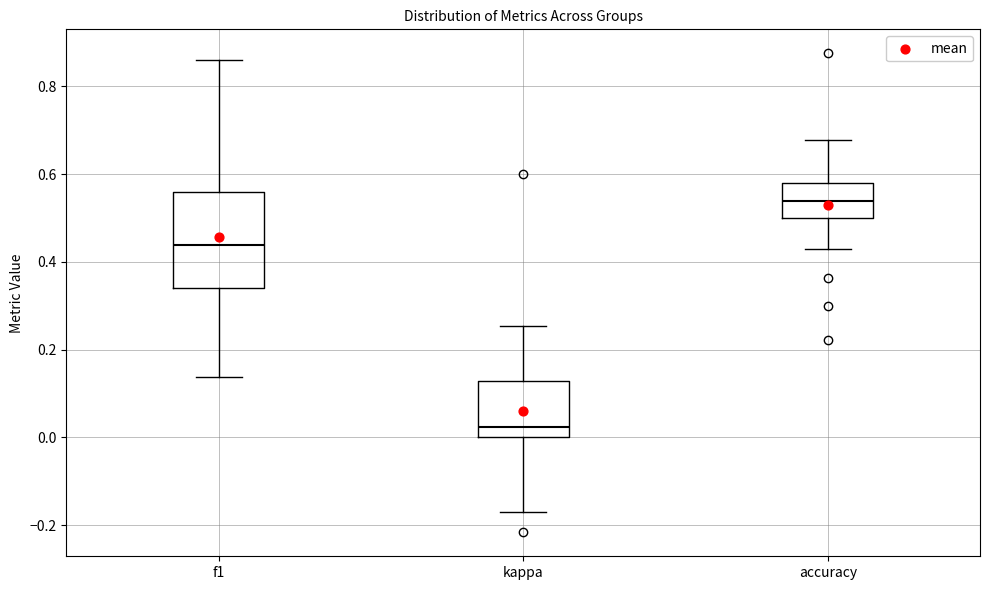

Reading left to right, read every box against the y-axis: the position of its median line, the range the box covers, and the ends of its whiskers. The values are not printed on the chart, so give them approximately, as read against the axis.

f1: median 0.44, box 0.34 to 0.56, whiskers 0.14 to 0.86
kappa: median 0.02, box 0.00 to 0.12, whiskers -0.18 to 0.26
accuracy: median 0.54, box 0.50 to 0.58, whiskers 0.42 to 0.68